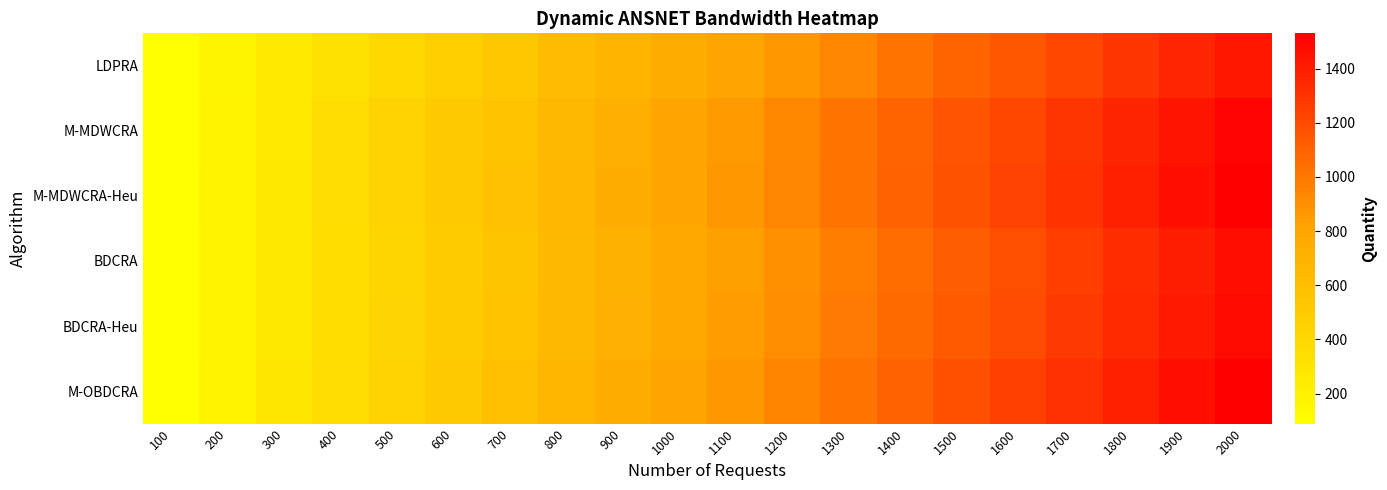

Which series changed the most between 1200 and 1900?

M-MDWCRA-Heu